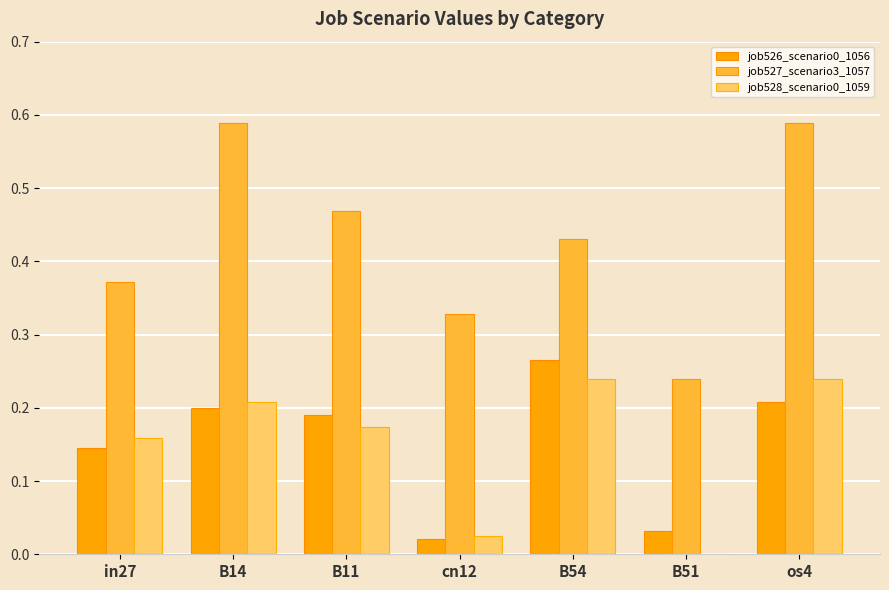

What is the sum of all job526_scenario0_1056 values?

1.1